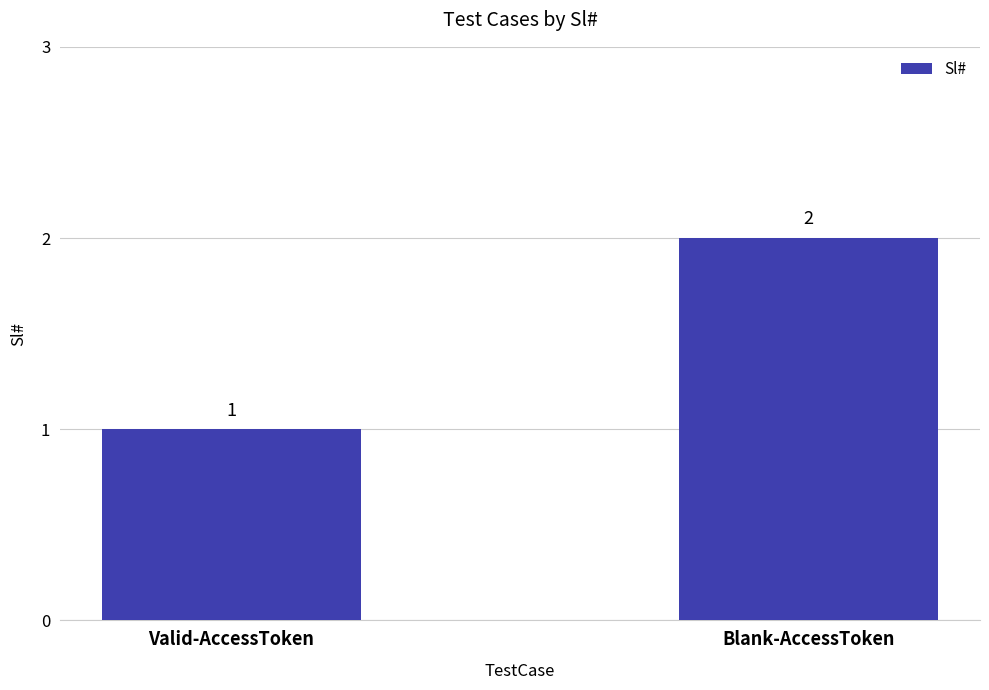

What is the change in value from Valid-AccessToken to Blank-AccessToken?

+1